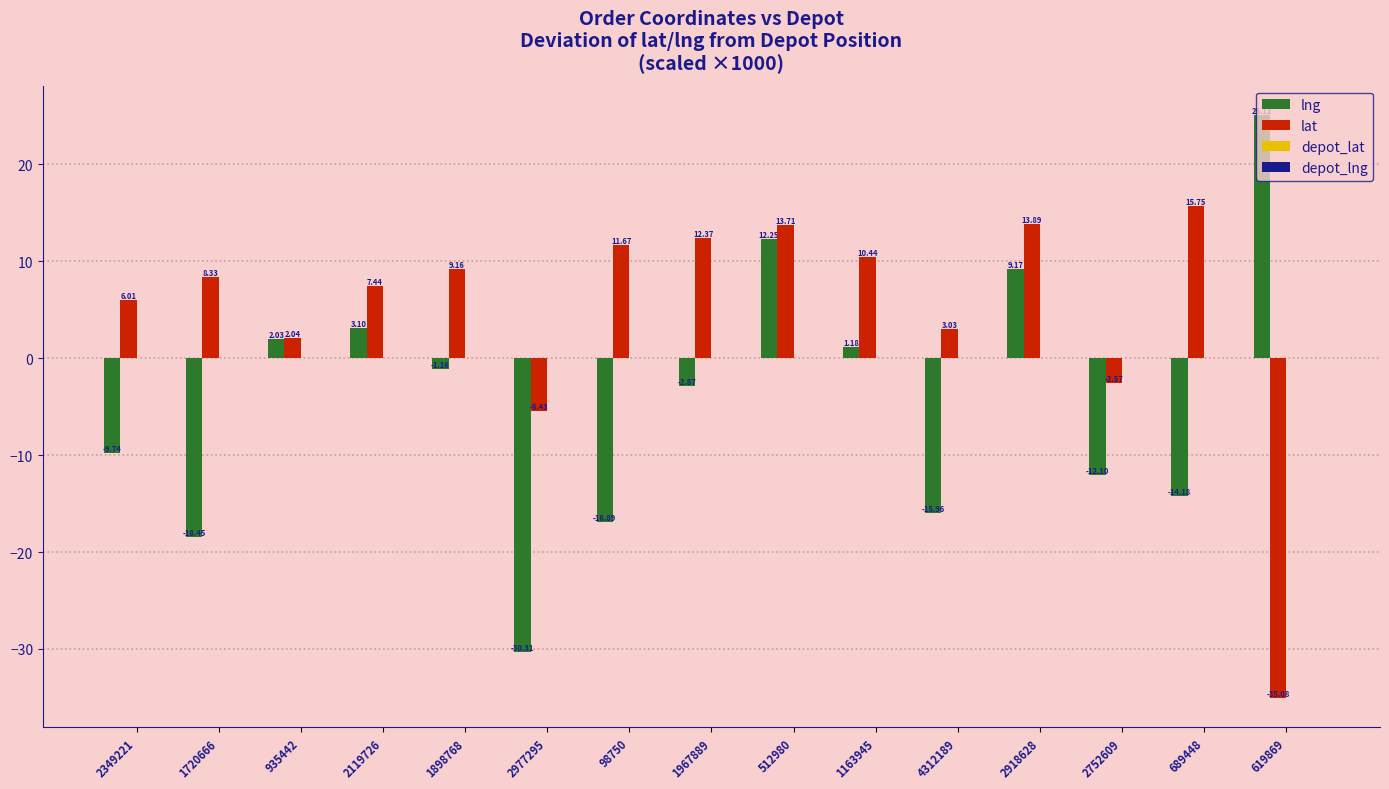

Which series has the widest spread of values?

lng